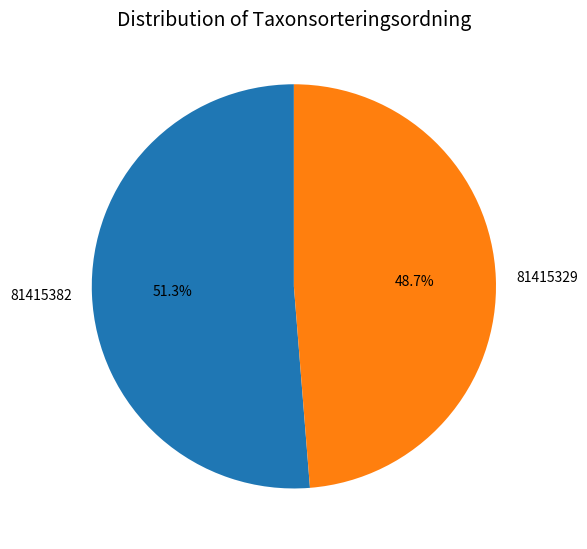

What percentage do 81415382 and 81415329 together represent?

100.0%